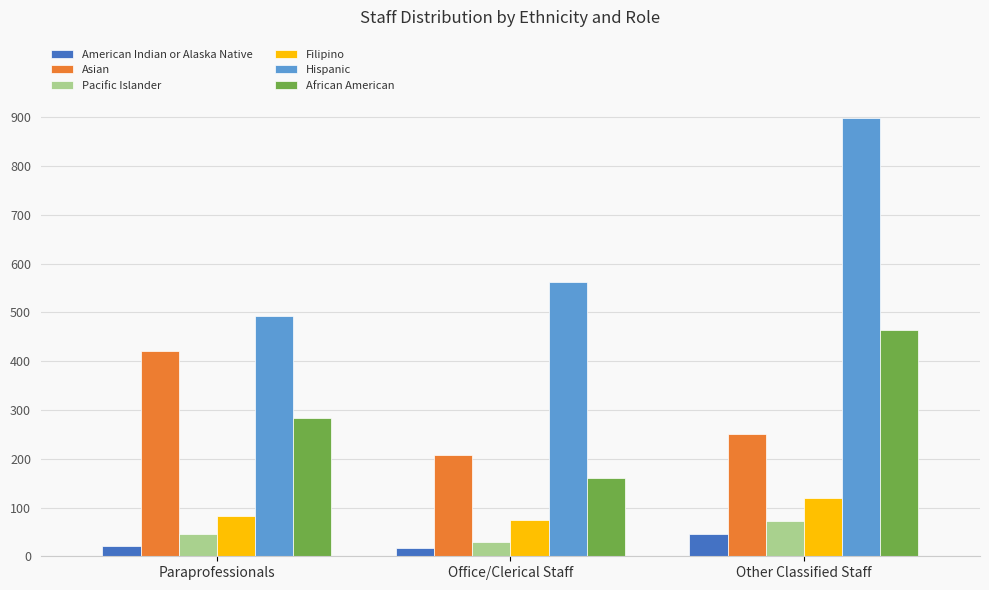

What value does the Filipino series have at Other Classified Staff?

119.8